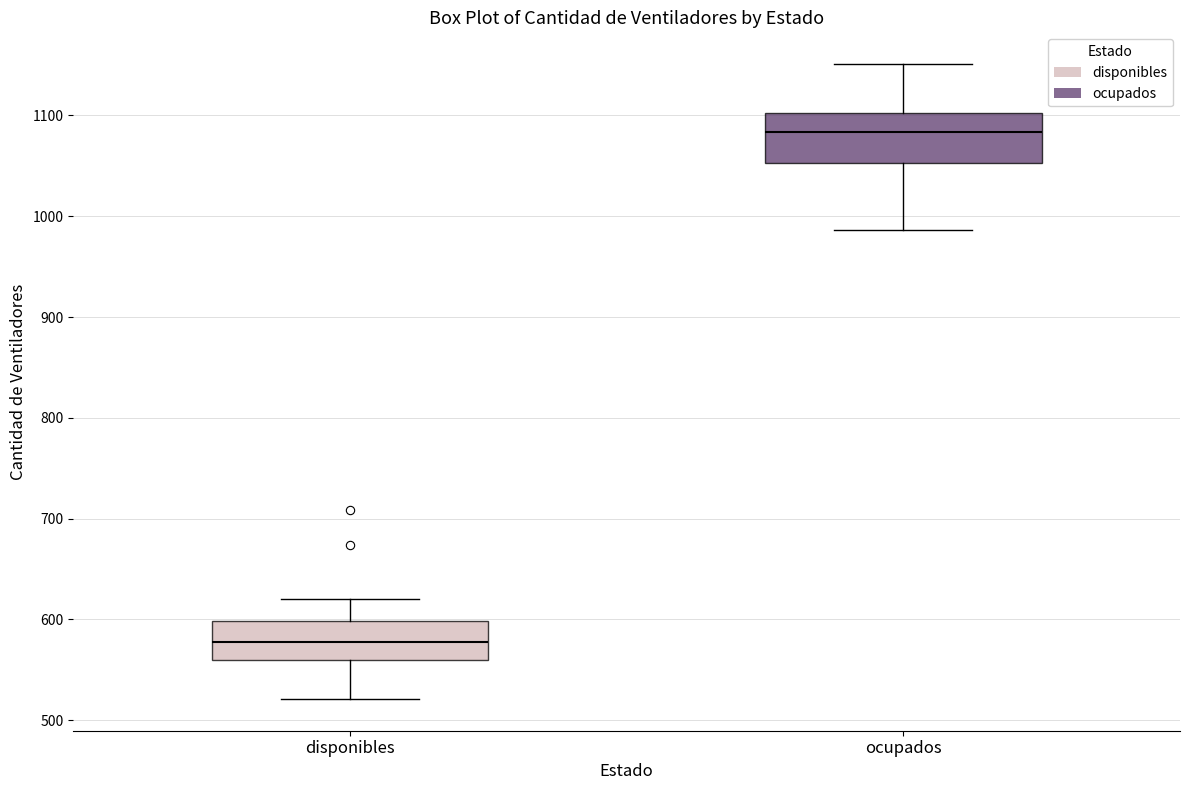

Reading left to right, transcribe this box plot: for each box, give where its median line is, the range the box spans, and where its two whiskers end, as read against the y-axis. The values are not printed on the chart, so give them approximately, as read against the axis.

disponibles: median 580, box 560 to 600, whiskers 520 to 620
ocupados: median 1080, box 1050 to 1100, whiskers 990 to 1150